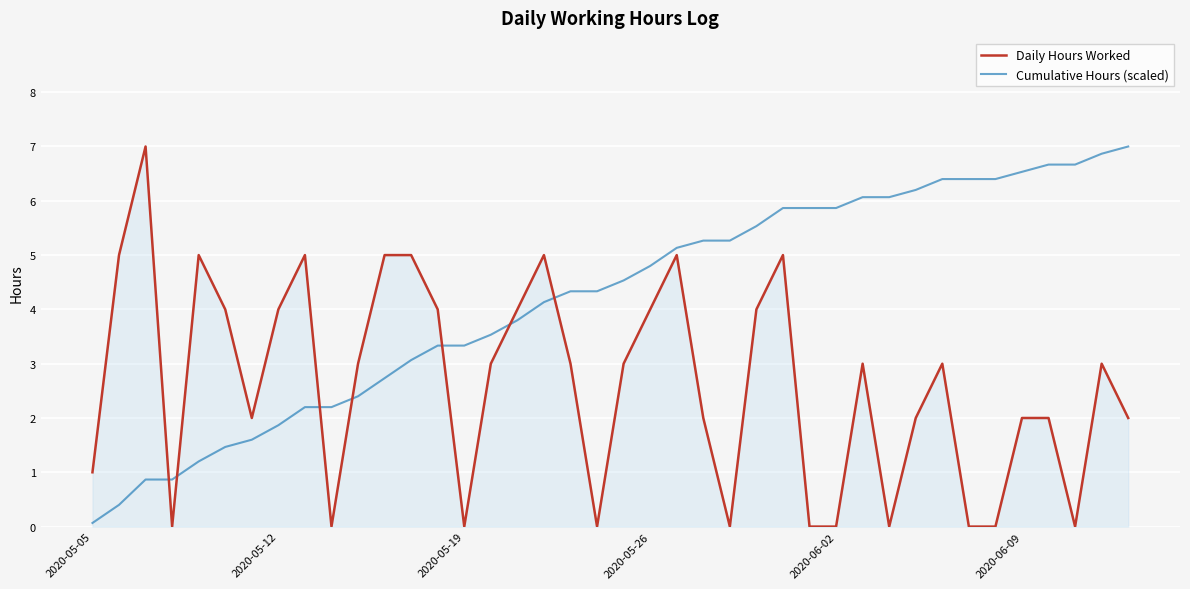

Which series ends up on top after the final intersection of Cumulative Hours (scaled) and Daily Hours Worked?

Cumulative Hours (scaled)